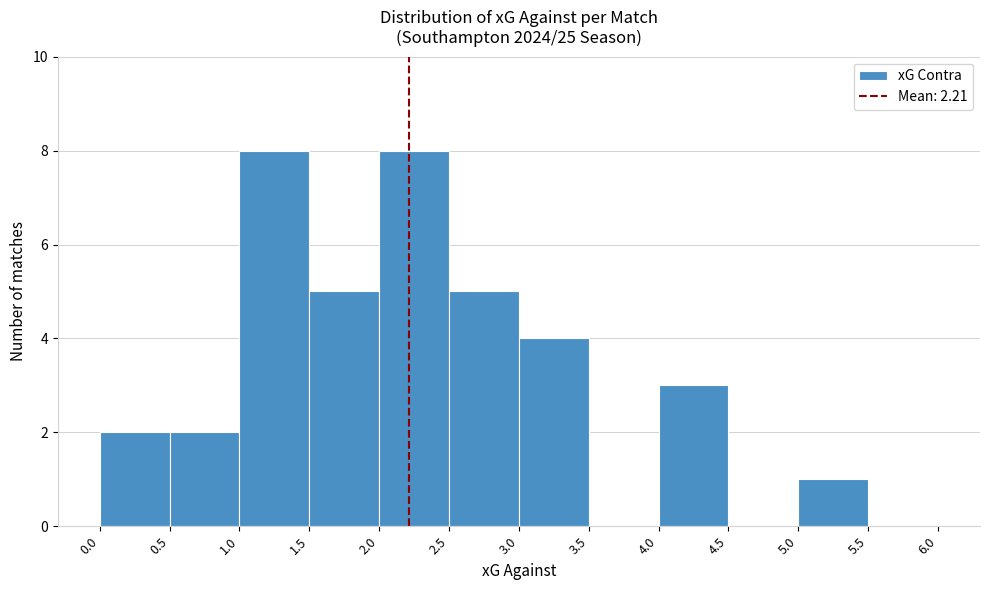

What is the height of the bar covering 1.0 to 1.5 on the x-axis? The values are not printed on the chart, so give them approximately, as read against the axis.

8